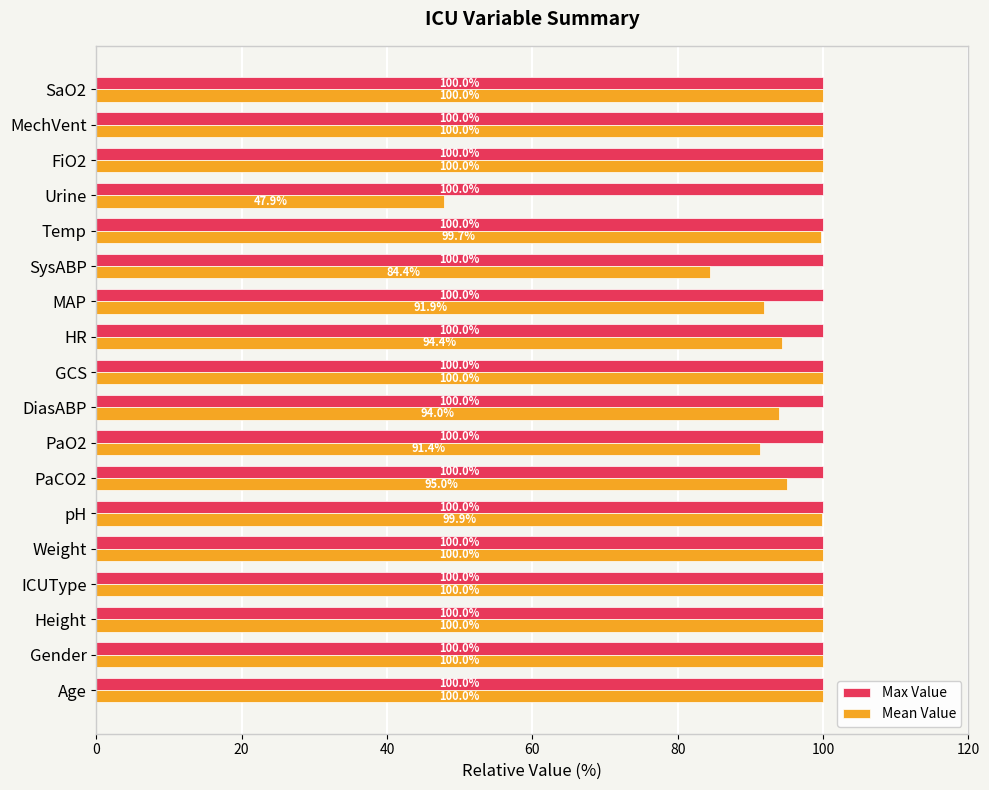

At PaCO2, list the series in order from smallest to largest.

Mean Value, Max Value